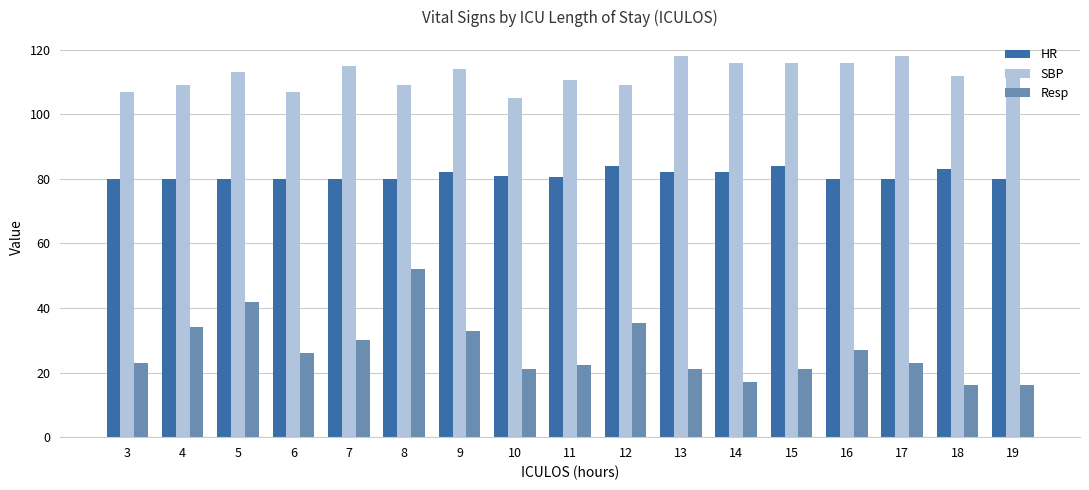

Which series changed the most between 8 and 16?

Resp